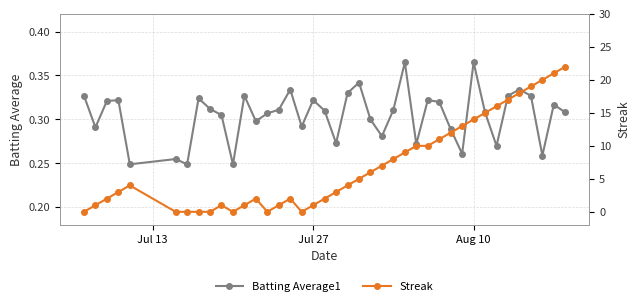

True or false: Batting Average1 has more than 1 points higher than both neighbors.

True